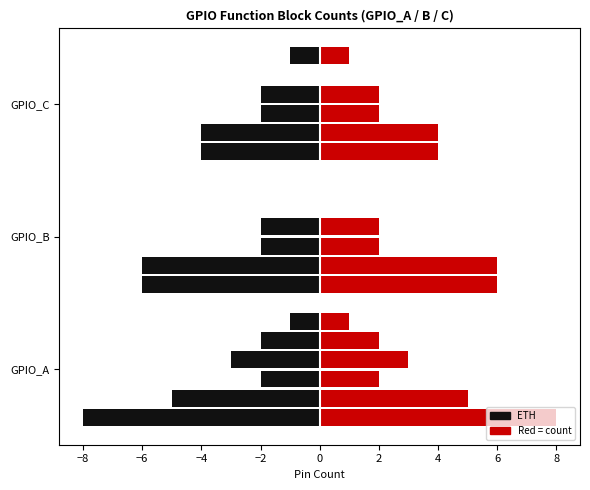

How many bars are there in each group?

6